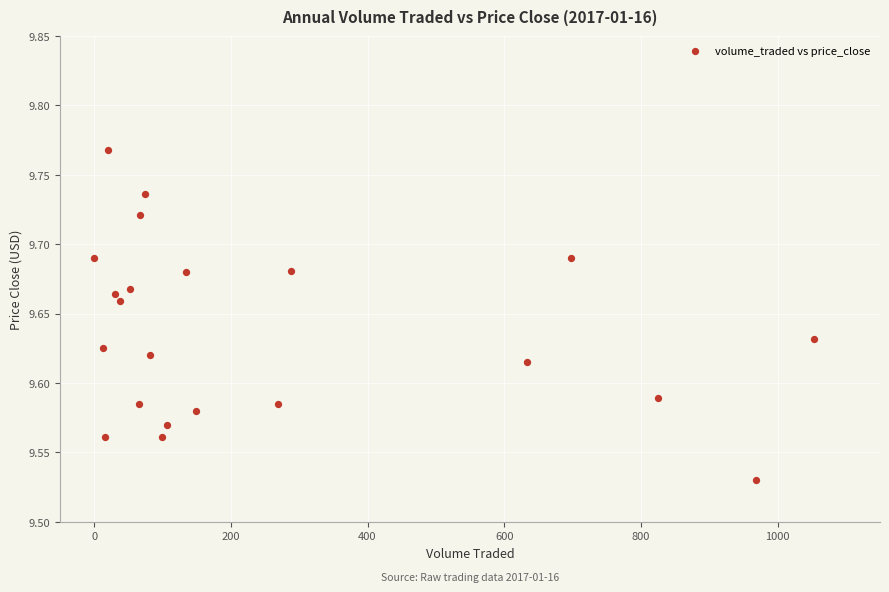

What is the range of X values (max minus min)?

1052.9